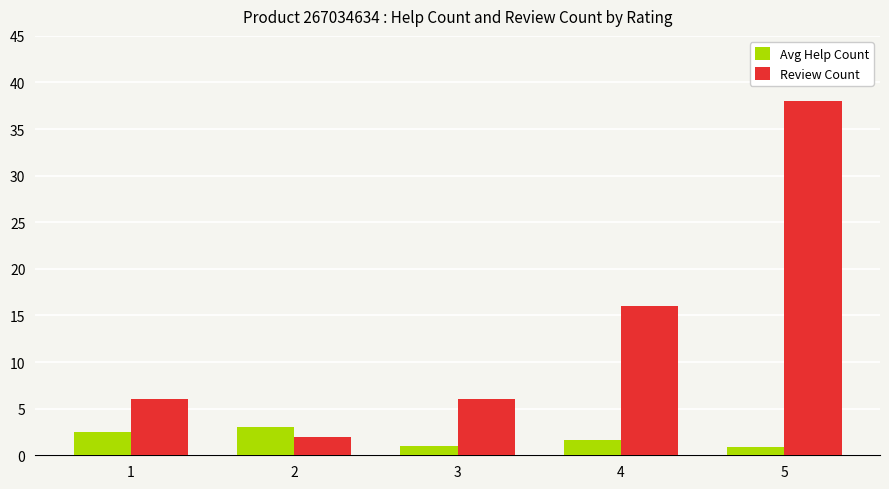

What is the difference between the Review Count values at 2 and 5?

36.0